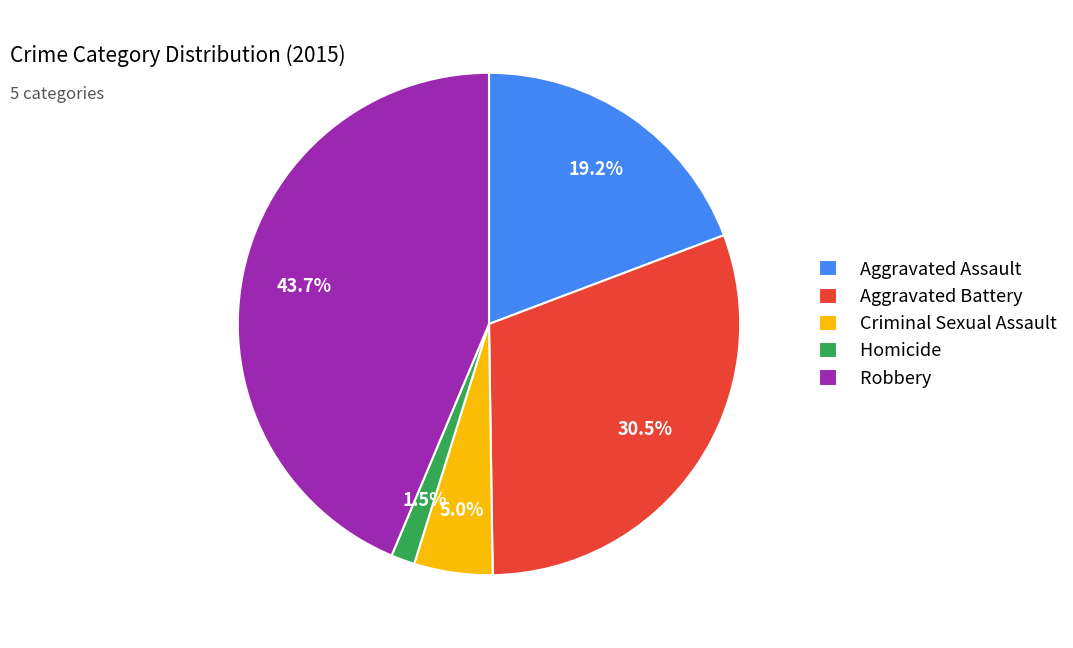

How many slices are in this pie chart?

5